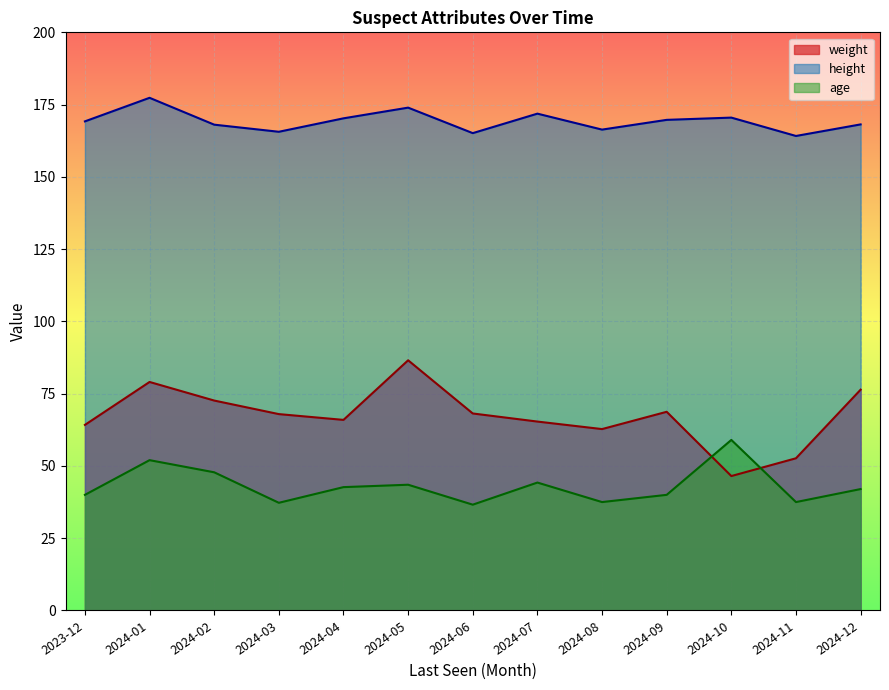

What is the difference between the age values at 2024-02 and 2024-01?

4.2